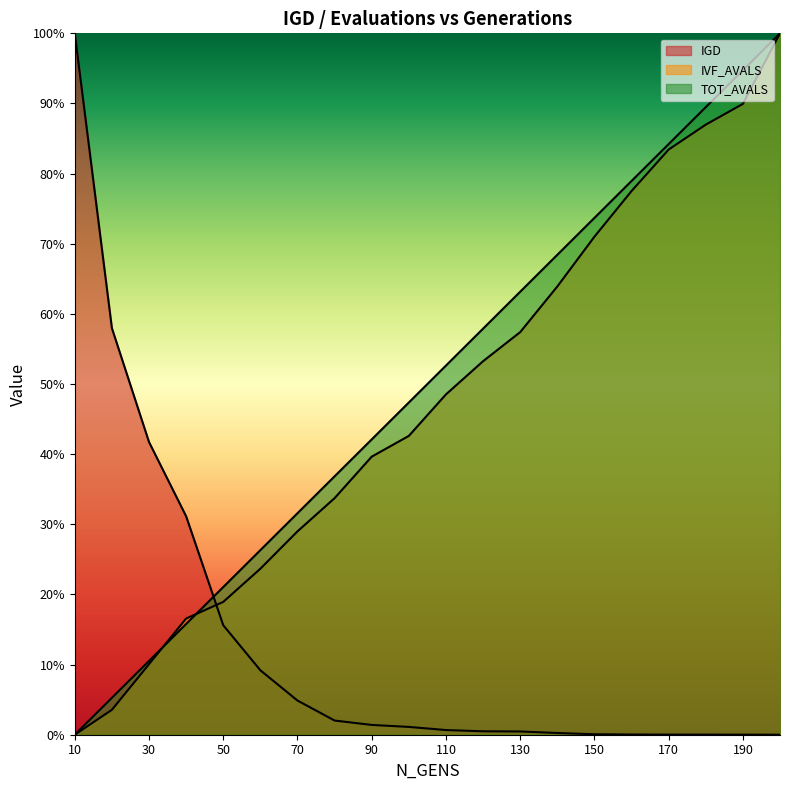

Which series changed the most between 60 and 80?

TOT_AVALS